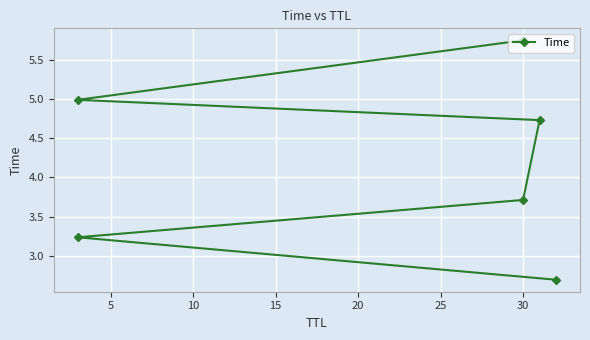

Reading right to left, transcribe all the data shown in this chart.

5.7	5.0	4.7	3.7	3.2	2.7